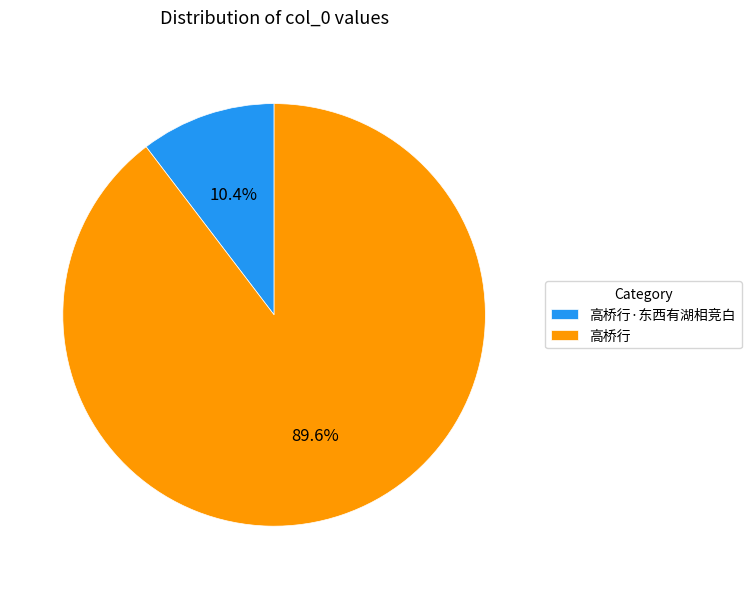

What is the smallest slice in the pie chart?

高桥行·东西有湖相竞白